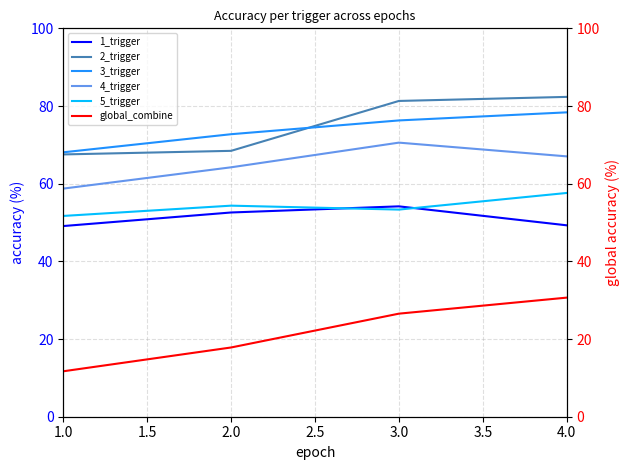

Reading left to right, extract all data points from this chart.

1_trigger: 49.1	52.6	54.2	49.3
2_trigger: 67.5	68.5	81.3	82.3
3_trigger: 68.1	72.7	76.3	78.4
4_trigger: 58.7	64.2	70.6	67.0
5_trigger: 51.7	54.3	53.3	57.6
global_combine: 11.7	17.8	26.5	30.7